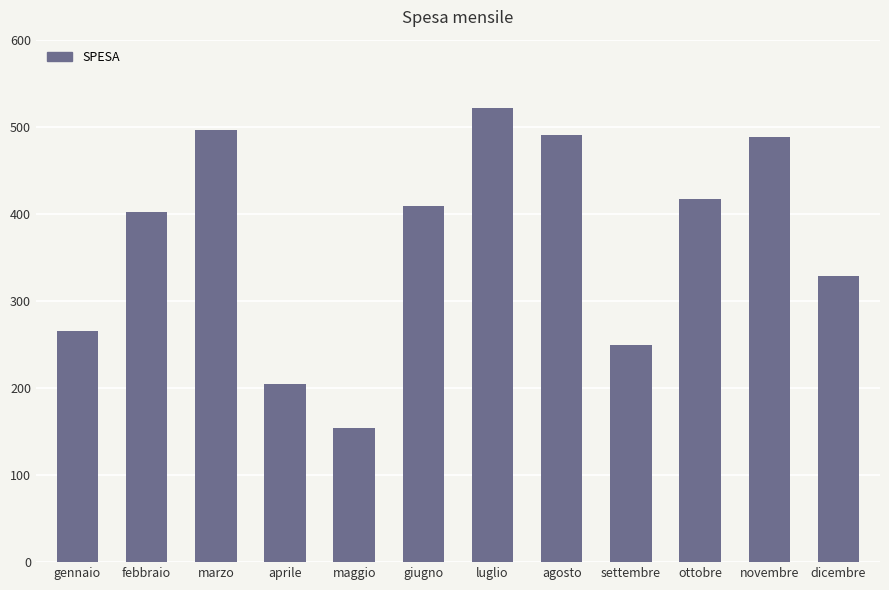

How many bars are there in total?

12